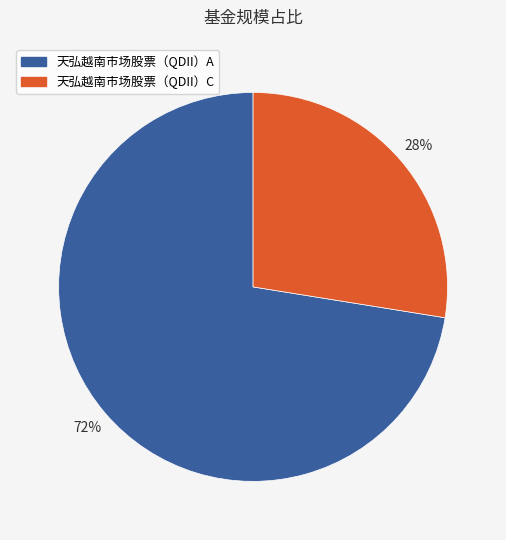

Which category has the smallest portion of the pie?

天弘越南市场股票（QDII）C